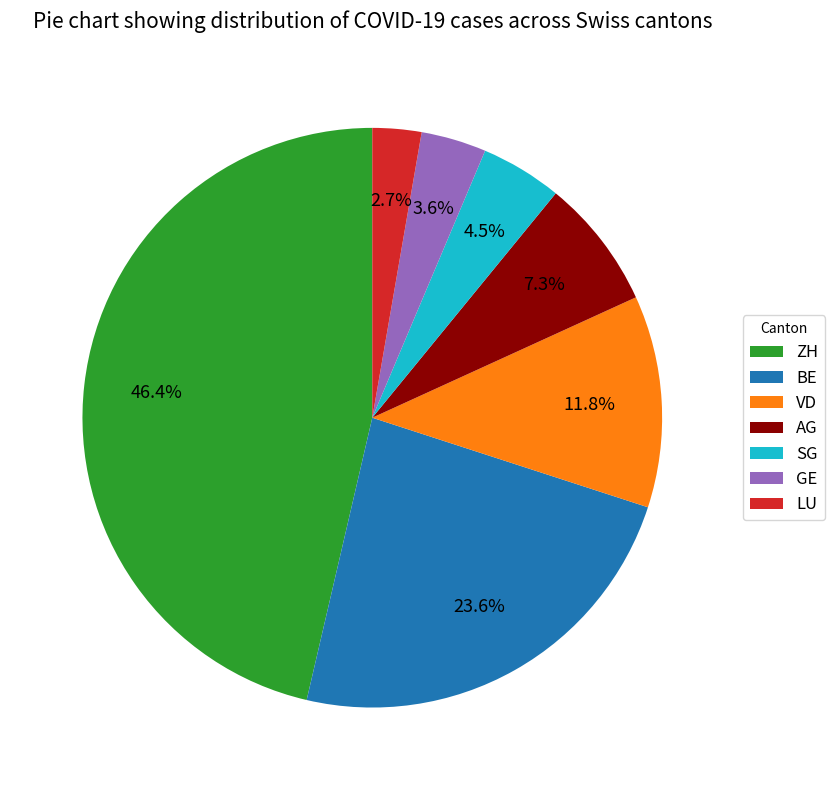

Rank the categories by value from lowest to highest.

LU, GE, SG, AG, VD, BE, ZH